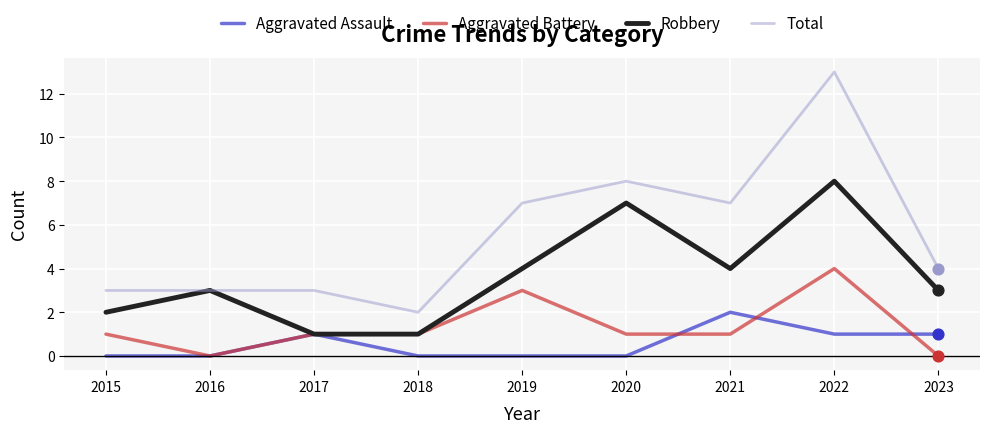

At which category is the sum across all series the highest?

2022